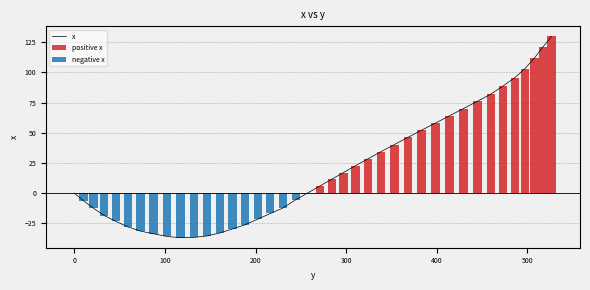

Which series has the largest total across all categories?

positive x